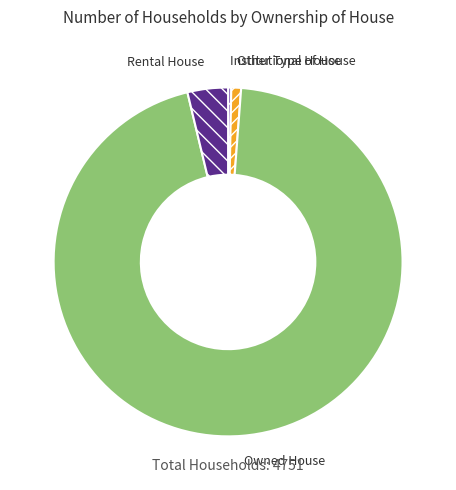

Is there a majority slice in this chart?

Yes